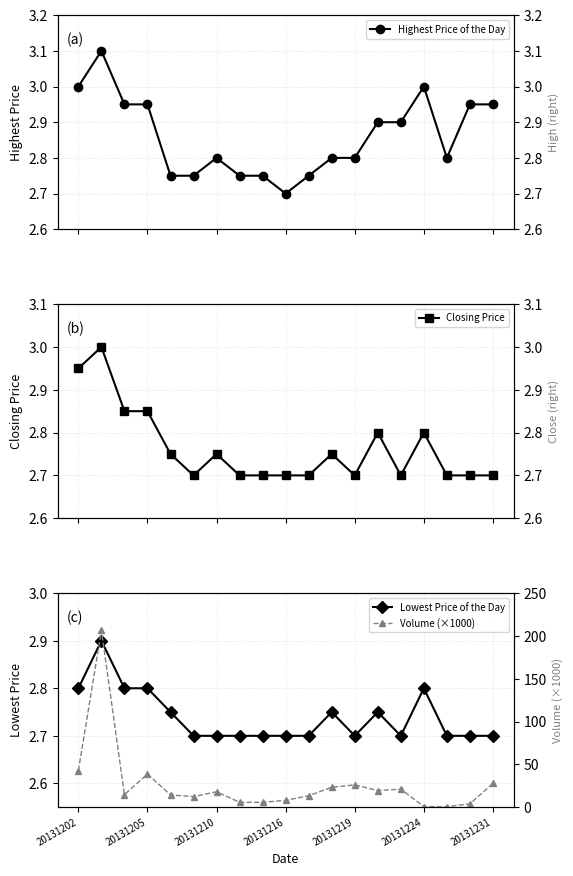

Reading left to right, list all the values displayed in this chart.

Highest Price of the Day: 3.0	3.1	3.0	3.0	2.8	2.8	2.8	2.8	2.8	2.7	2.8	2.8	2.8	2.9	2.9	3.0	2.8	3.0	3.0
Closing Price: 3.0	3.0	2.9	2.9	2.8	2.7	2.8	2.7	2.7	2.7	2.7	2.8	2.7	2.8	2.7	2.8	2.7	2.7	2.7
Lowest Price of the Day: 2.8	2.9	2.8	2.8	2.8	2.7	2.7	2.7	2.7	2.7	2.7	2.8	2.7	2.8	2.7	2.8	2.7	2.7	2.7
Volume (×1000): 42.7	206.5	14.7	38.7	14.3	12.3	18.0	5.7	5.7	8.0	13.4	23.3	26.1	19.4	21.1	0.7	0.6	3.9	27.7